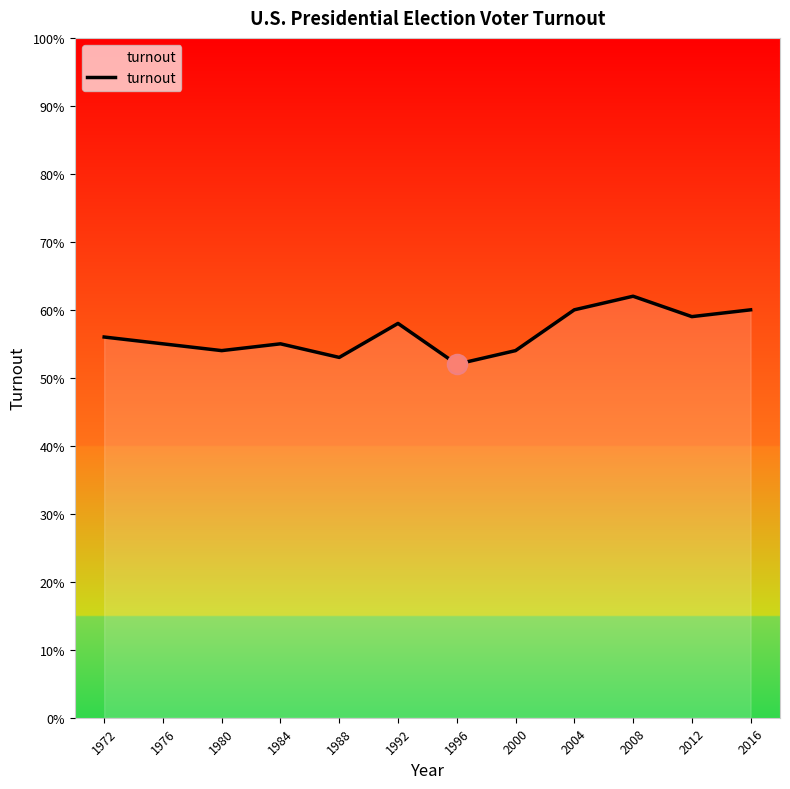

Is this an area chart (filled region under the line)?

Yes